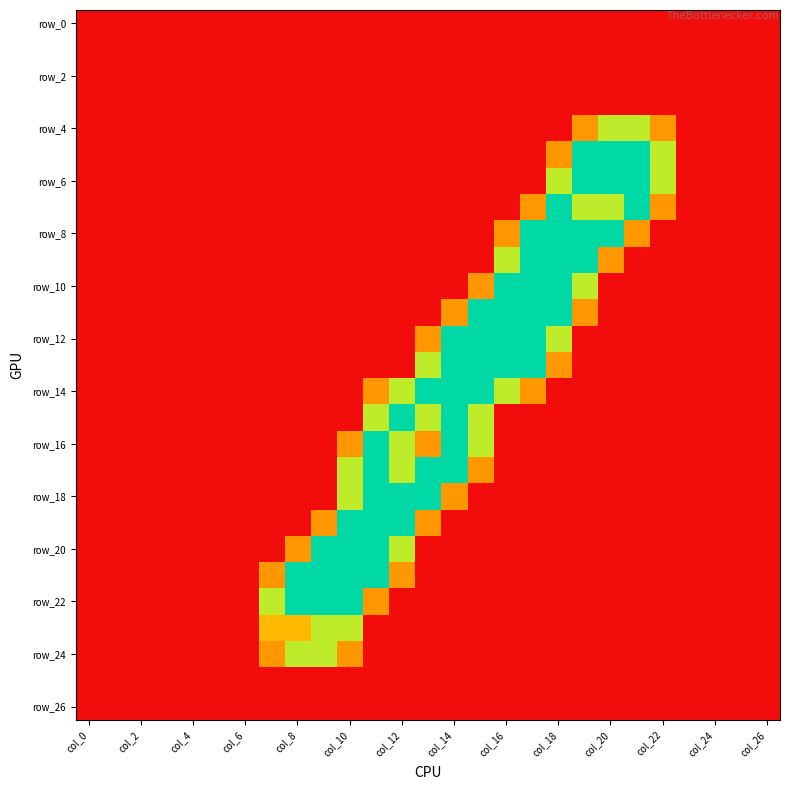

At which category does the chart reach its peak across all series?

19